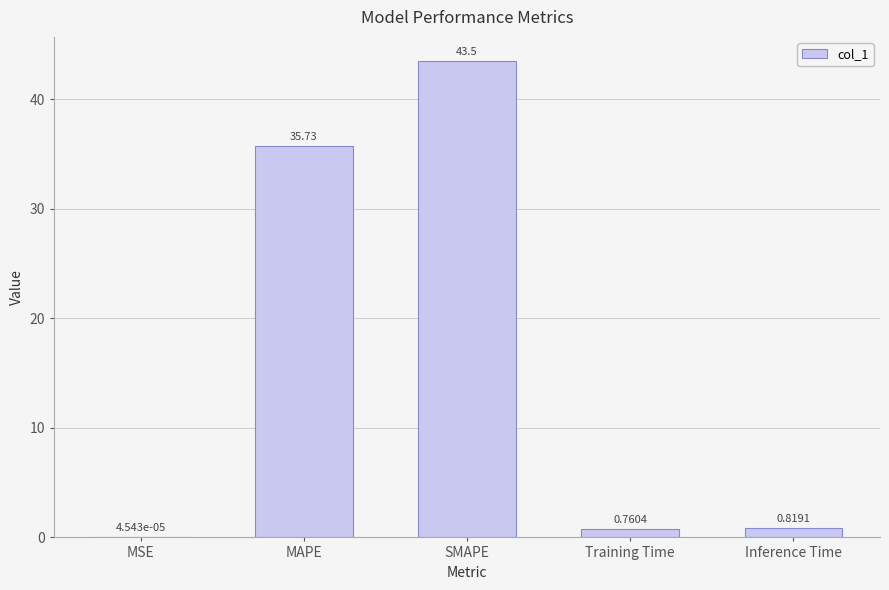

What is the average value?

16.2